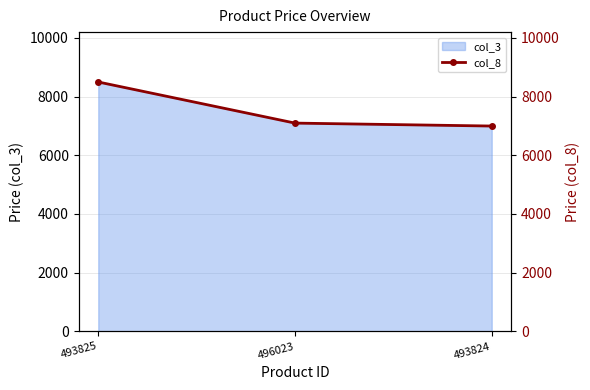

Reading left to right, list all the values displayed in this chart.

493825=8495	496023=7095	493824=6995